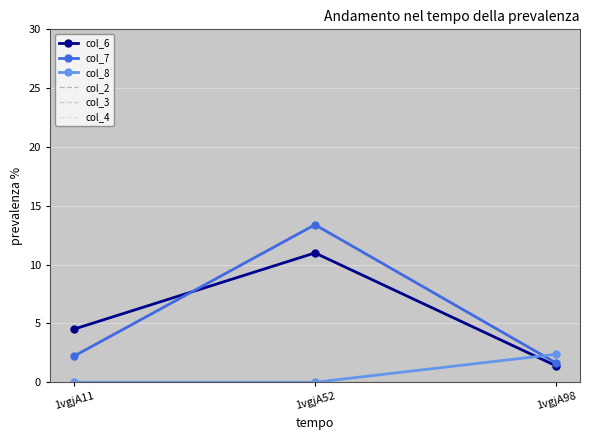

The value of col_7 at 1vgjA98 is 0.7. True or false?

False